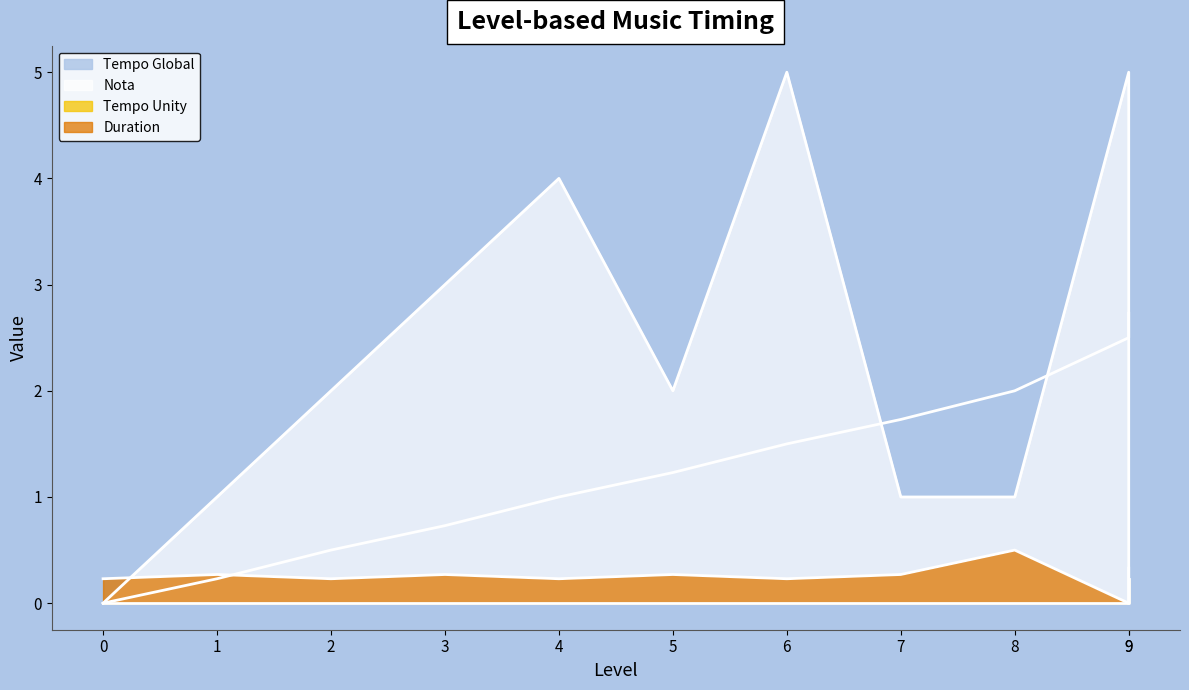

True or false: Tempo Unity (line) and Duration (line) intersect in this chart.

False